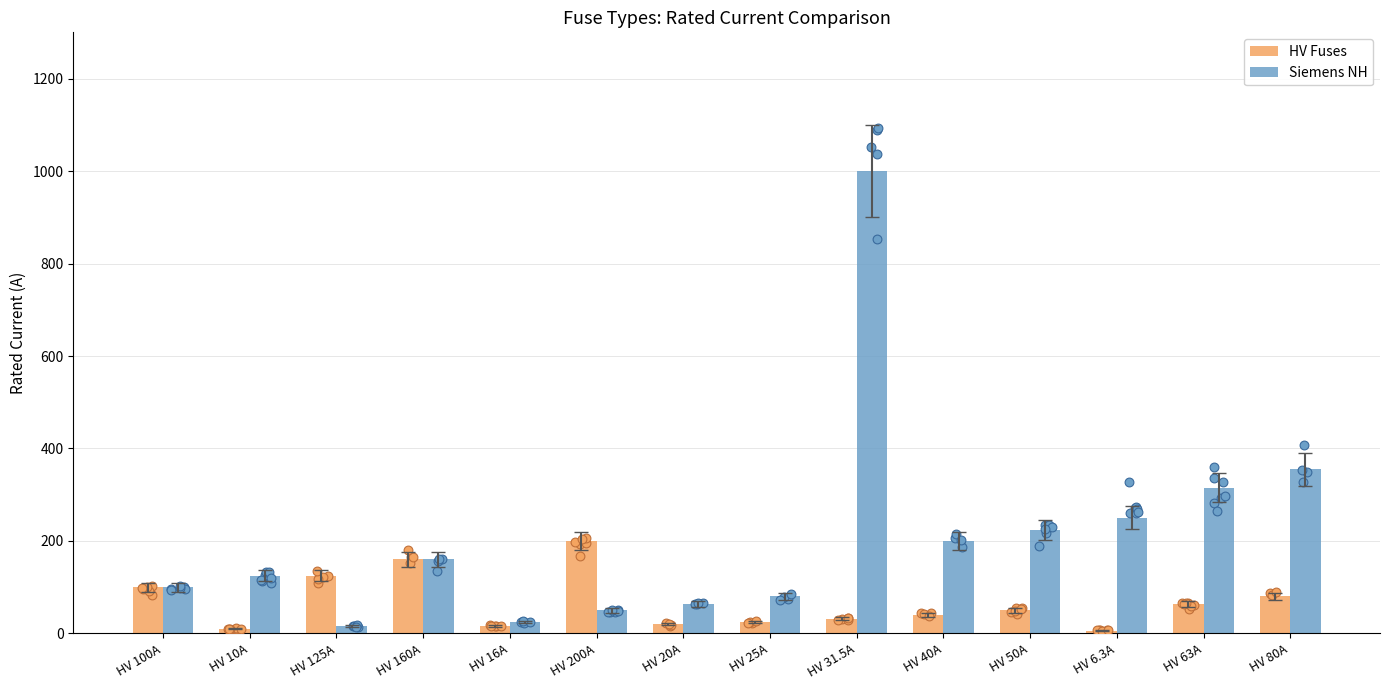

What are all the series names shown in the legend?

HV Fuses, Siemens NH